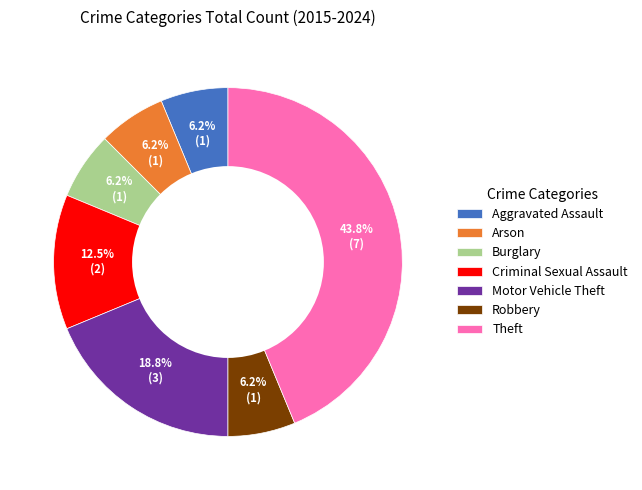

To the nearest percent, what portion does Robbery represent?

6%